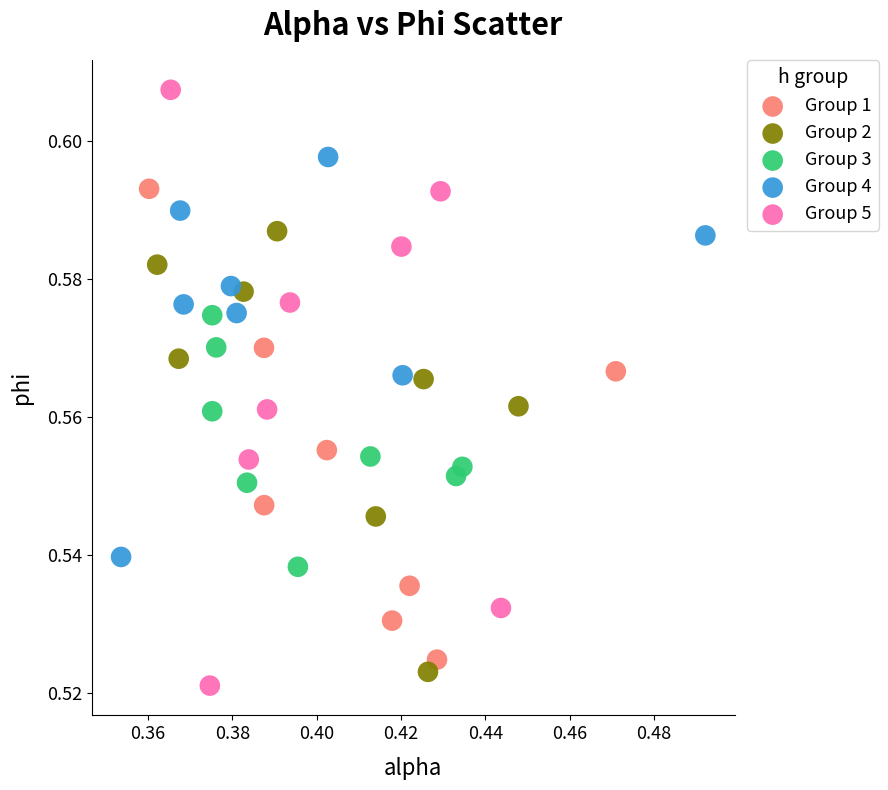

Which series contains the highest Y value?

Group 5